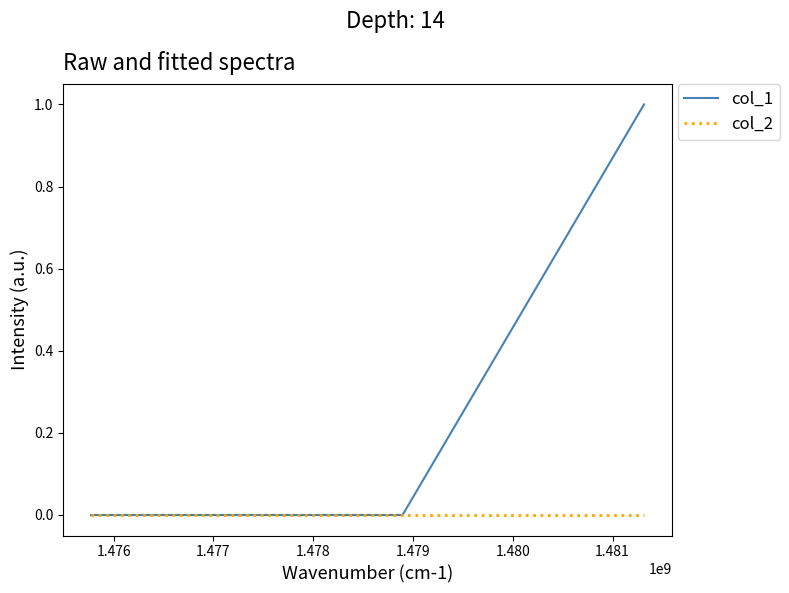

List the series in order of their overall mean, highest first.

col_1, col_2